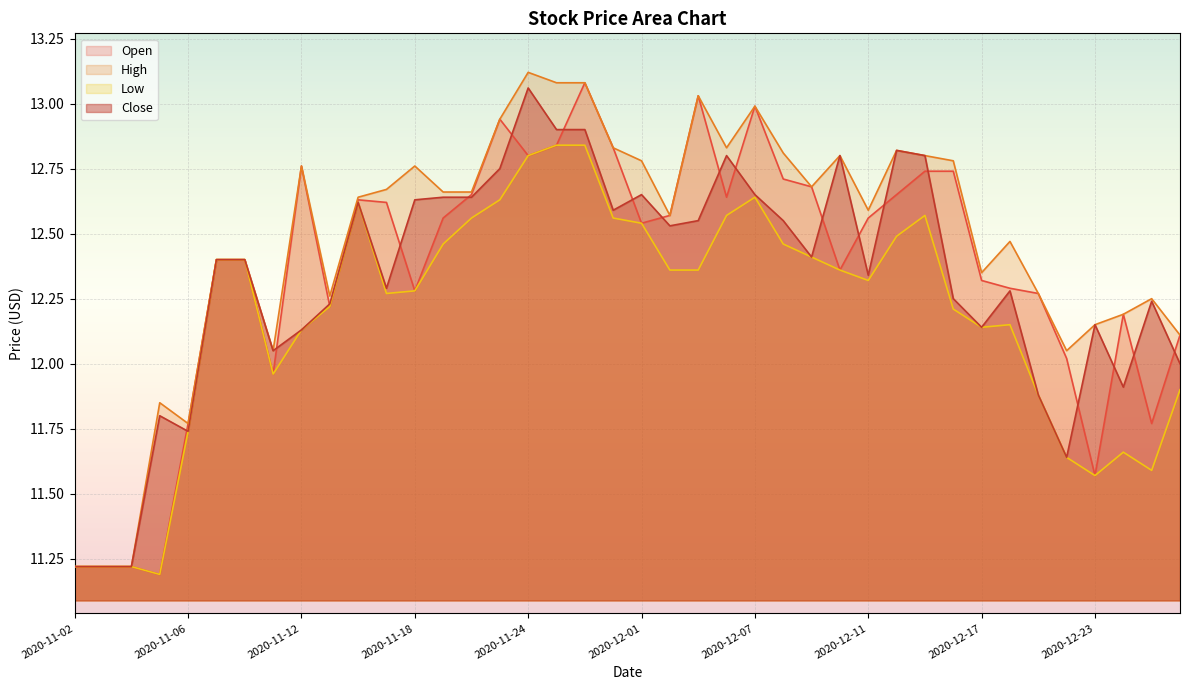

What is the label of the 15th point from the right?

2020-12-08